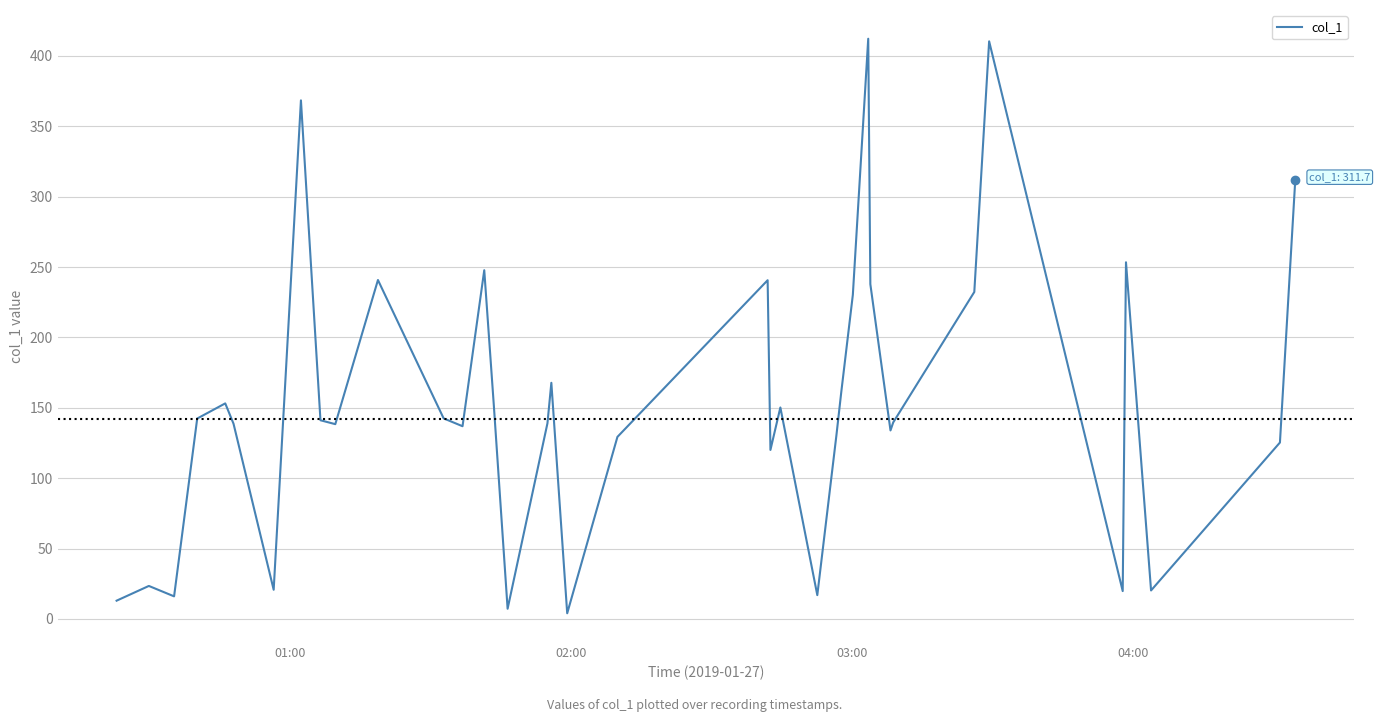

What is the smallest value displayed?

4.0